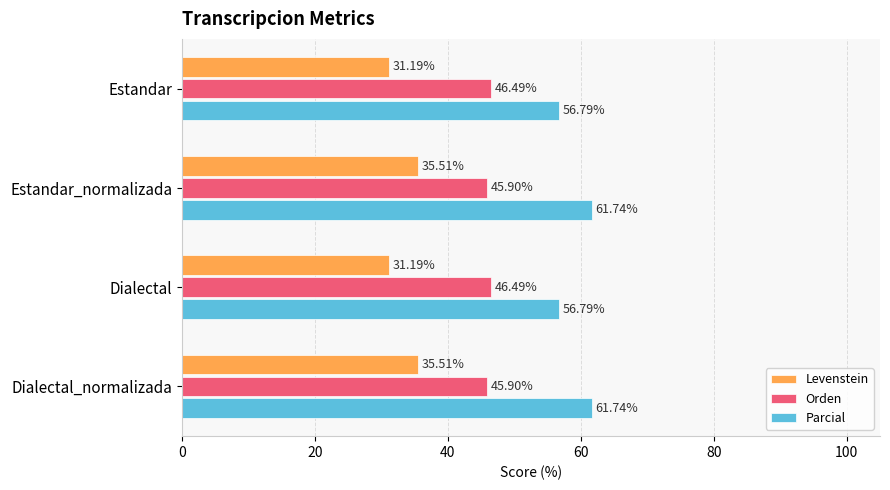

List the series in order of their overall mean, lowest first.

Levenstein, Orden, Parcial